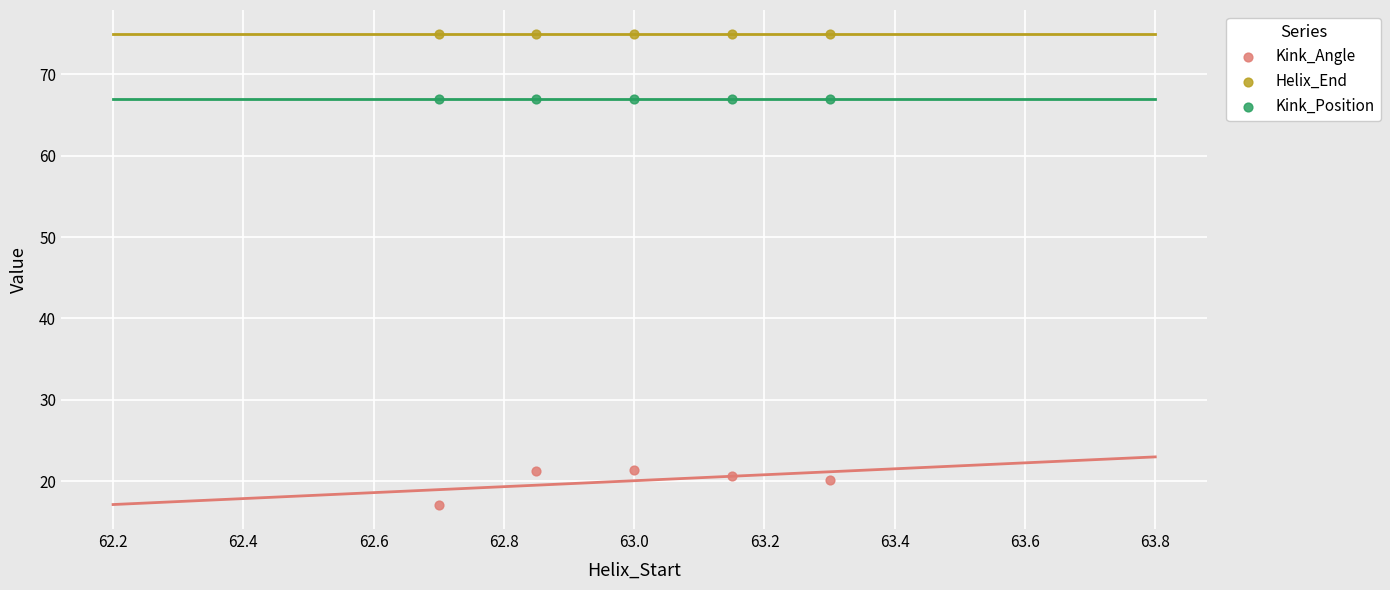

Which series contains the highest Y value?

Helix_End